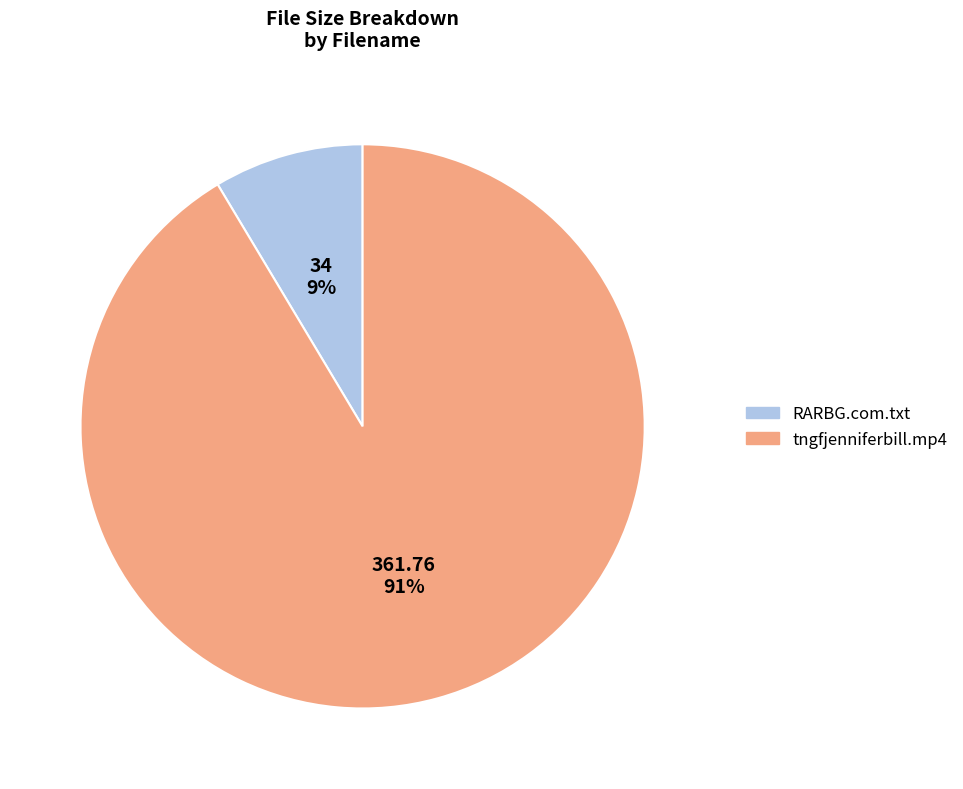

How many segments does this pie chart have?

2